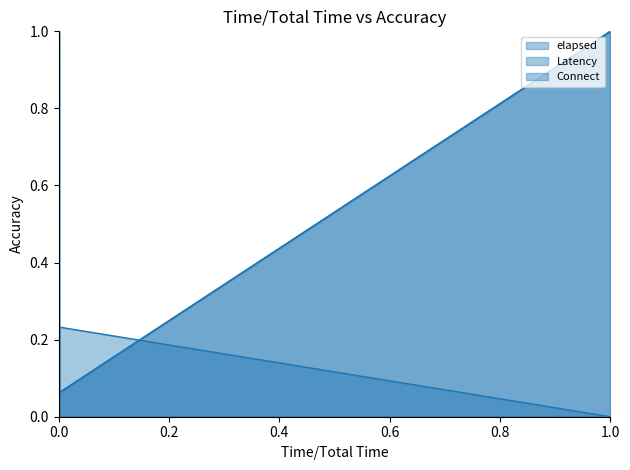

True or false: Connect line and elapsed line intersect in this chart.

True